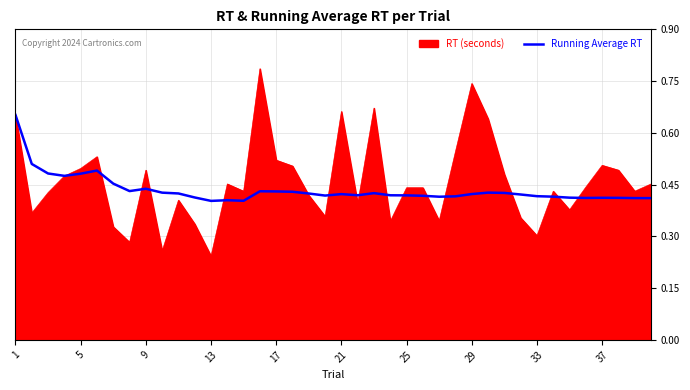

Which series has the widest spread of values?

RT (seconds)